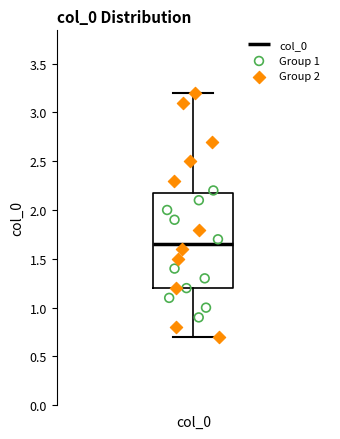

Read this box plot against the y-axis: the position of the median line, the range covered by the box, and the ends of both whiskers. The values are not printed on the chart, so give them approximately, as read against the axis.

median 1.65, box 1.20 to 2.20, whiskers 0.70 to 3.20